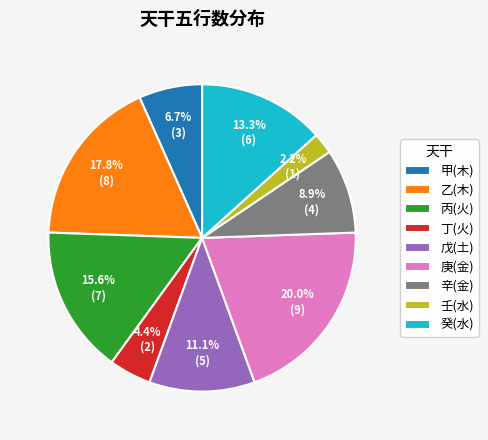

To the nearest percent, what percentage of the pie is 戊(土)?

11%